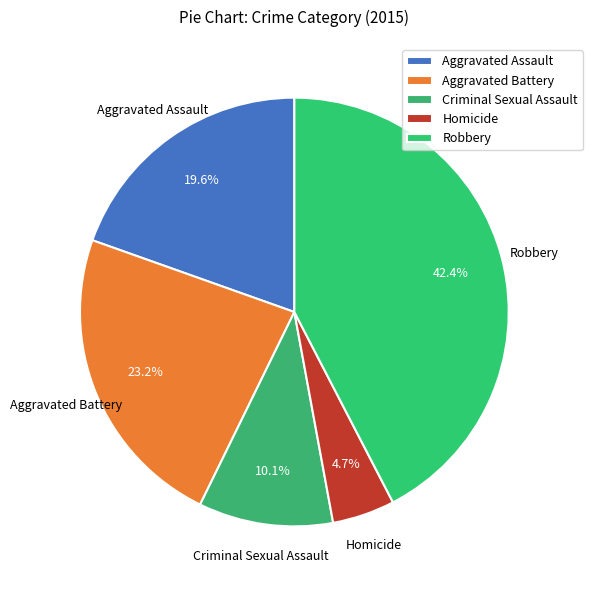

Is it true that Aggravated Assault is 33% of the pie?

False